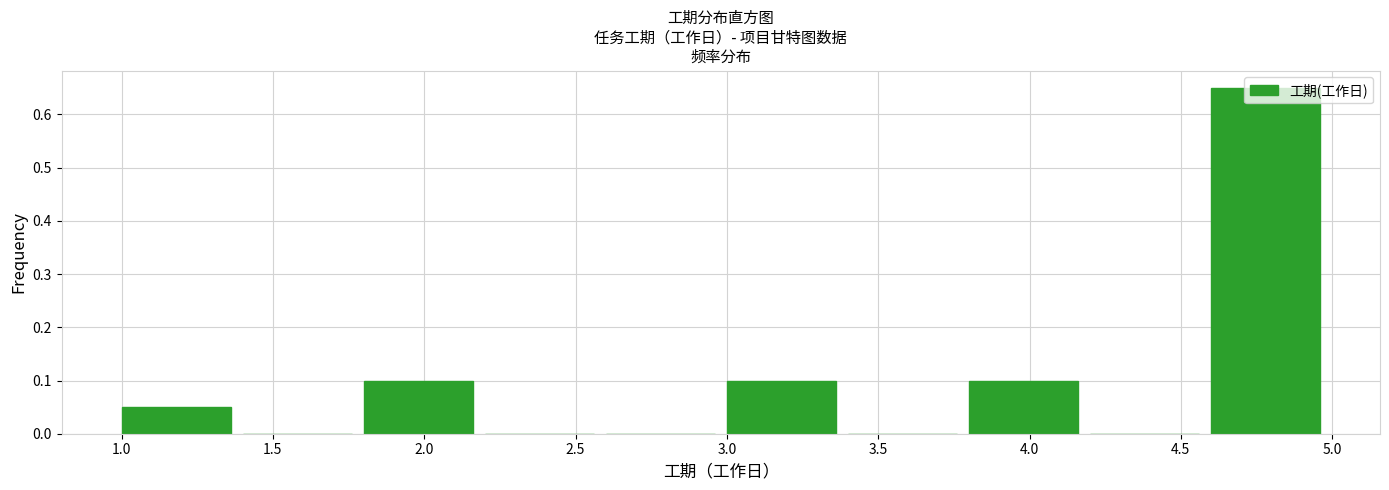

Reading left to right, list every bar in this chart as the range it spans on the x-axis followed by its height. The values are not printed on the chart, so give them approximately, as read against the axis.

1.0 to 1.4: 0.05
1.4 to 1.8: 0
1.8 to 2.2: 0.10
2.2 to 2.6: 0
2.6 to 3.0: 0
3.0 to 3.4: 0.10
3.4 to 3.8: 0
3.8 to 4.2: 0.10
4.2 to 4.6: 0
4.6 to 5.0: 0.65